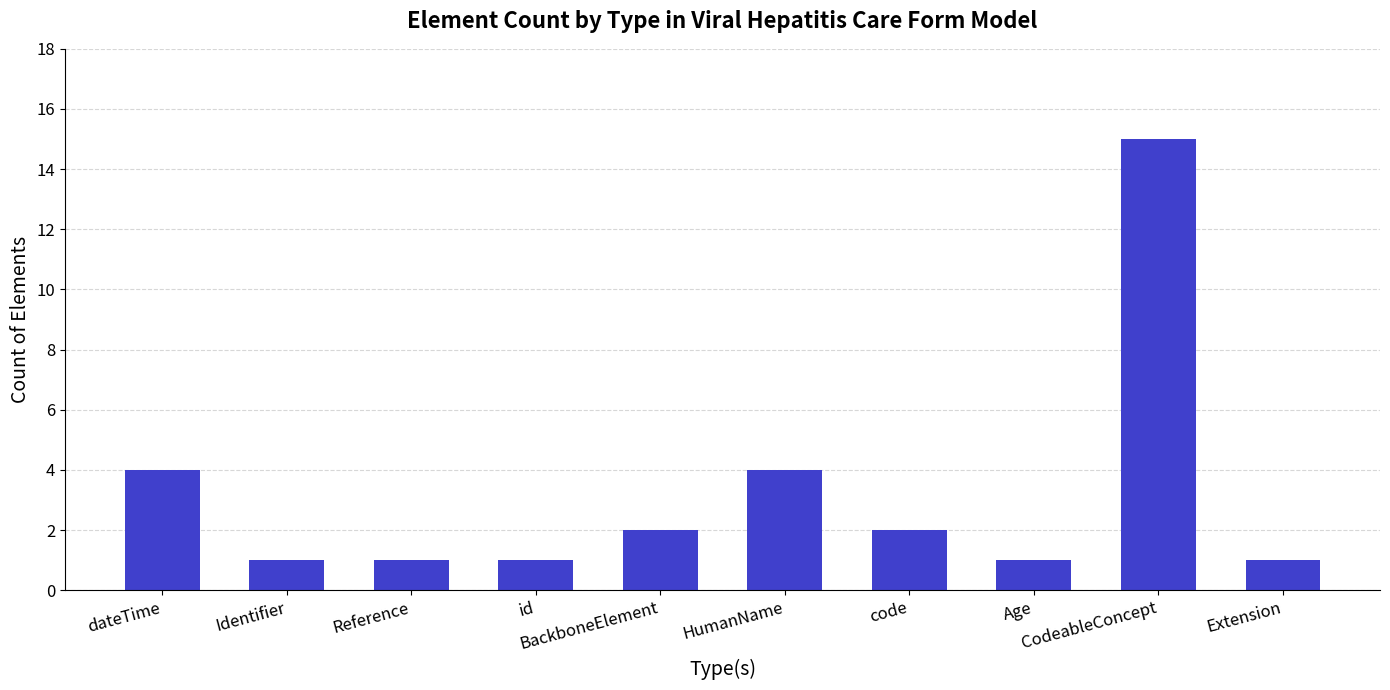

What is the sum of all values?

32